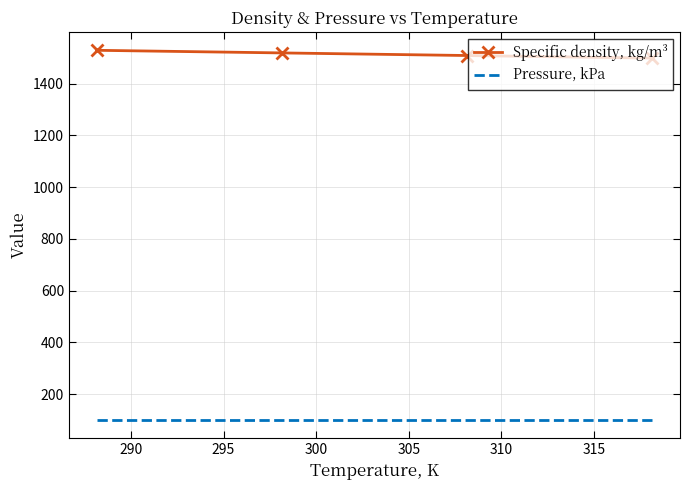

What is the maximum value for Specific density, kg/m³?

1528.5